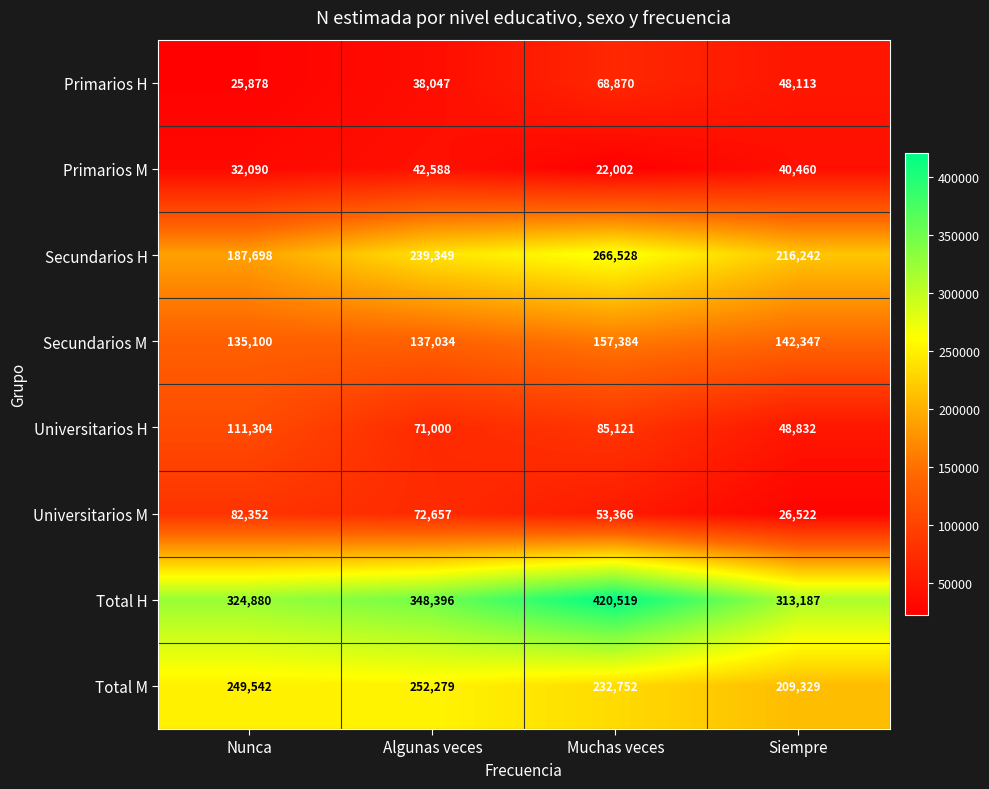

Count the Primarios M values in the range 32090 to 42588.

3